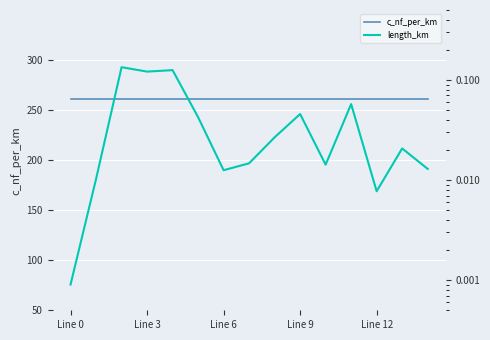

What are all the series names shown in the legend?

c_nf_per_km, length_km